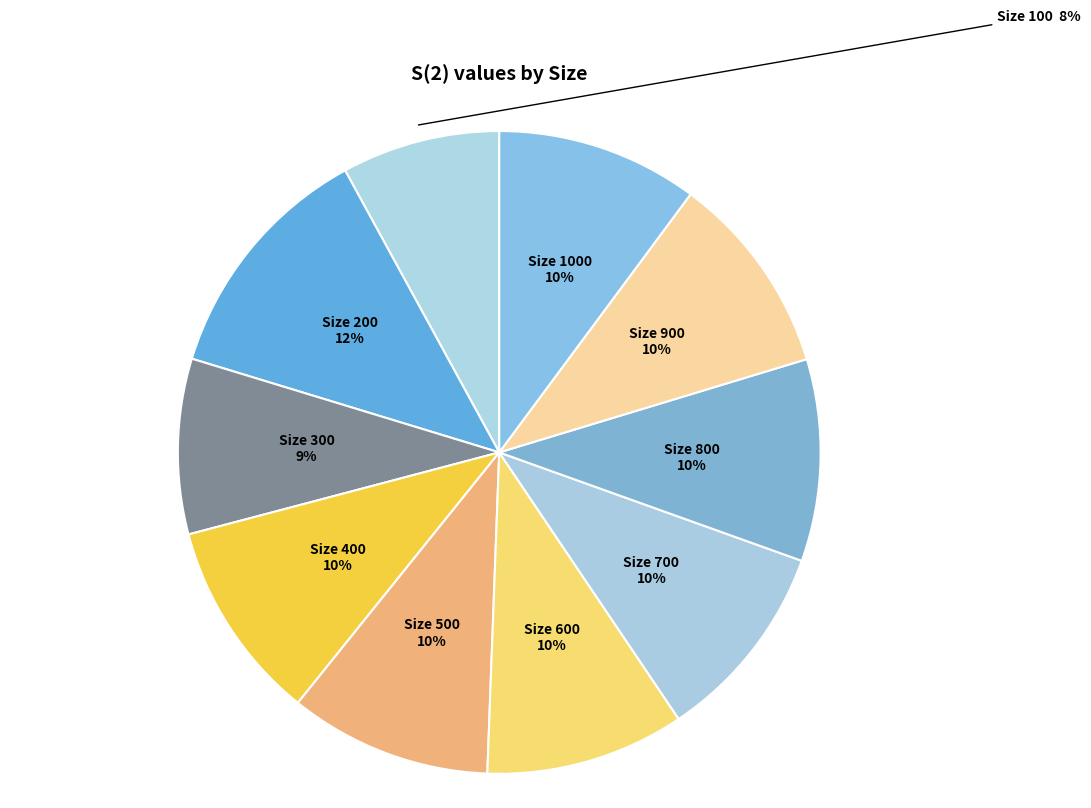

To the nearest percent, what portion does Size 300 represent?

9%